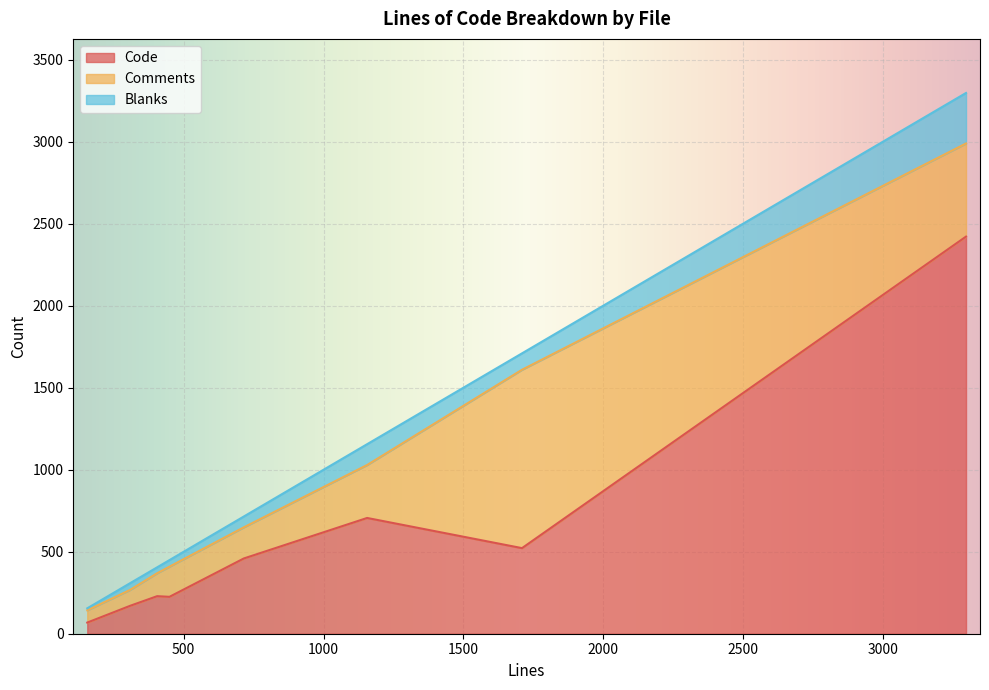

Read the Comments value at SmtpTransportTest.php.

190